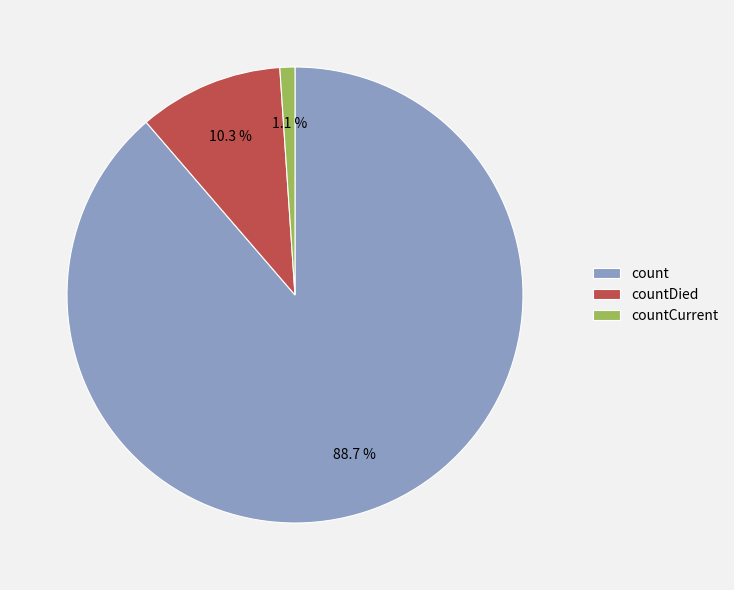

How many slices are in this pie chart?

3